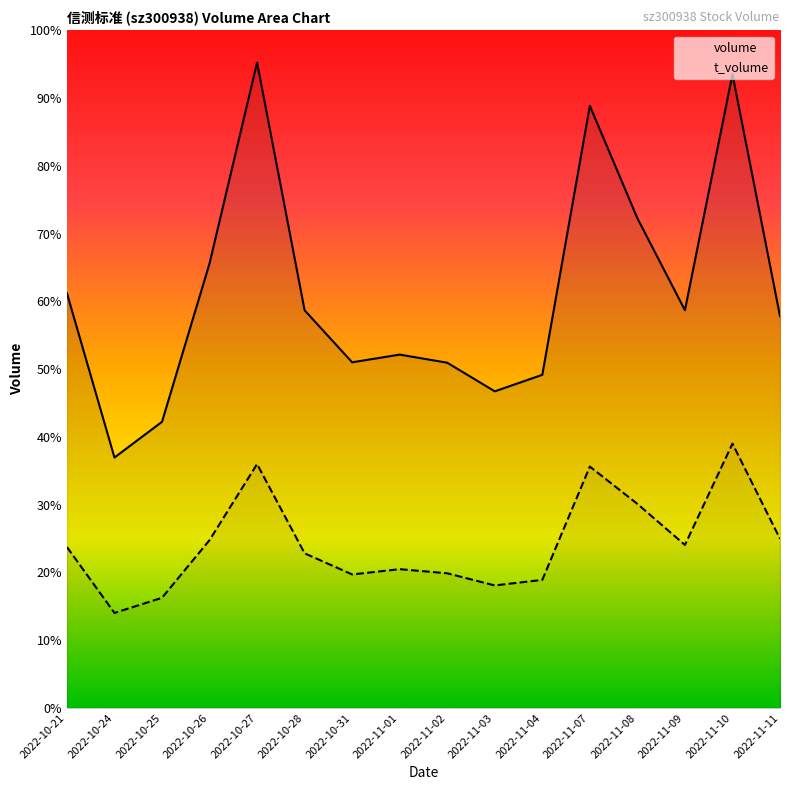

What is the value of the volume point at the 8th from the left?

14826